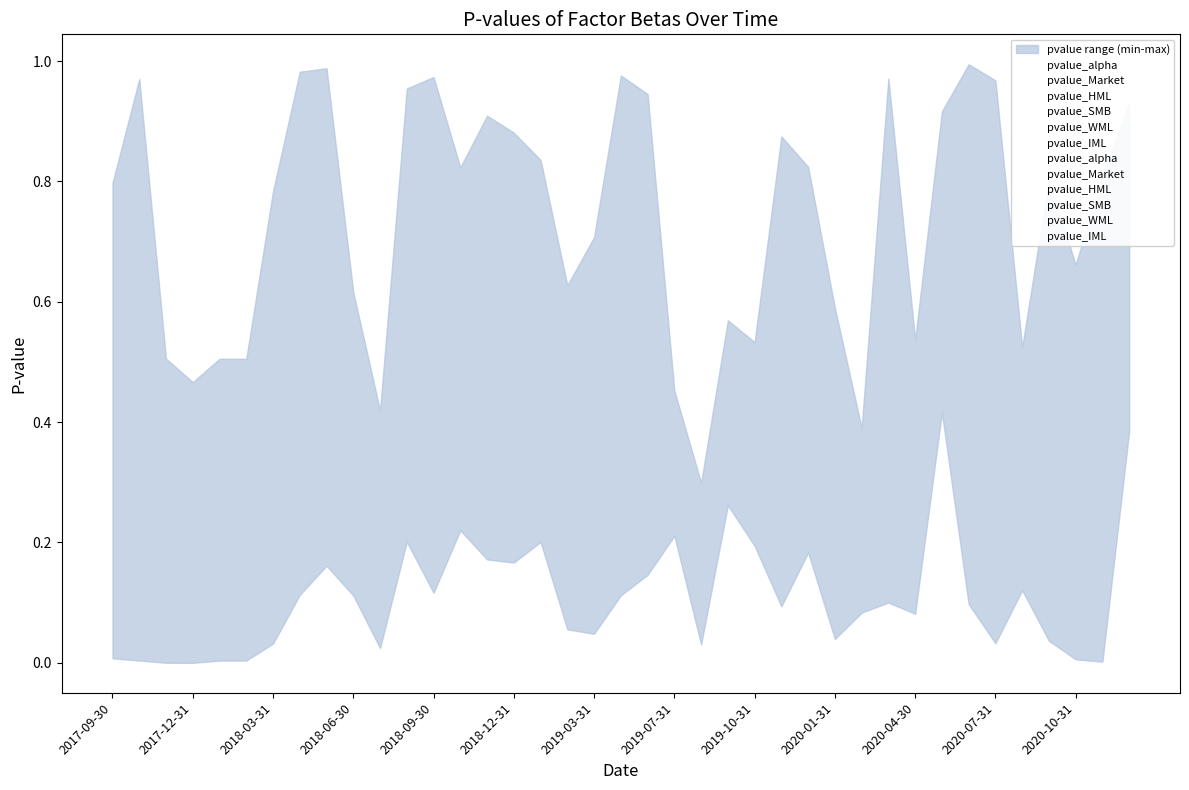

Reading left to right, list all the values displayed in this chart.

pvalue_alpha: 0.0	0.0	0.0	0.0	0.0	0.0	0.0	0.1	0.2	0.1	0.1	0.7	0.7	0.6	0.9	0.7	0.7	0.3	0.2	0.2	0.6	0.2	0.3	0.6	0.5	0.9	0.8	0.1	0.1	0.1	0.1	0.4	0.1	0.2	0.5	0.8	0.2	0.1	0.7
pvalue_Market: 0.8	1.0	0.0	0.0	0.0	0.0	0.8	0.3	0.3	0.1	0.0	0.2	0.7	0.2	0.3	0.2	0.3	0.1	0.0	0.2	0.2	0.4	0.1	0.5	0.5	0.1	0.2	0.3	0.4	1.0	0.4	0.8	0.1	0.0	0.1	0.0	0.0	0.0	0.4
pvalue_HML: 0.7	0.8	0.0	0.0	0.0	0.0	0.6	0.2	0.3	0.2	0.2	0.8	1.0	0.8	0.7	0.9	0.8	0.6	0.7	0.1	0.1	0.2	0.0	0.3	0.3	0.2	0.4	0.6	0.2	0.2	0.1	0.9	0.5	1.0	0.1	0.1	0.0	0.0	0.5
pvalue_SMB: 0.4	0.4	0.3	0.1	0.5	0.5	0.6	0.8	0.7	0.3	0.3	1.0	0.7	0.7	0.6	0.5	0.4	0.2	0.1	1.0	0.9	0.3	0.0	0.4	0.3	0.6	0.7	0.0	0.2	0.4	0.5	0.8	1.0	0.8	0.2	0.7	0.6	0.8	0.9
pvalue_WML: 0.6	0.2	0.5	0.5	0.3	0.3	0.3	0.7	0.7	0.5	0.3	0.6	0.1	0.7	0.2	0.2	0.2	0.1	0.0	0.2	0.5	0.3	0.1	0.3	0.2	0.6	0.6	0.0	0.1	0.1	0.1	0.7	0.9	0.6	0.5	0.6	0.6	0.4	0.6
pvalue_IML: 0.4	0.5	0.0	0.0	0.1	0.1	0.4	1.0	1.0	0.6	0.4	0.9	0.4	0.8	0.4	0.4	0.3	0.1	0.1	0.6	0.6	0.5	0.0	0.5	0.3	0.5	0.6	0.0	0.2	0.3	0.5	0.7	0.4	0.3	0.2	0.8	0.7	0.8	0.9